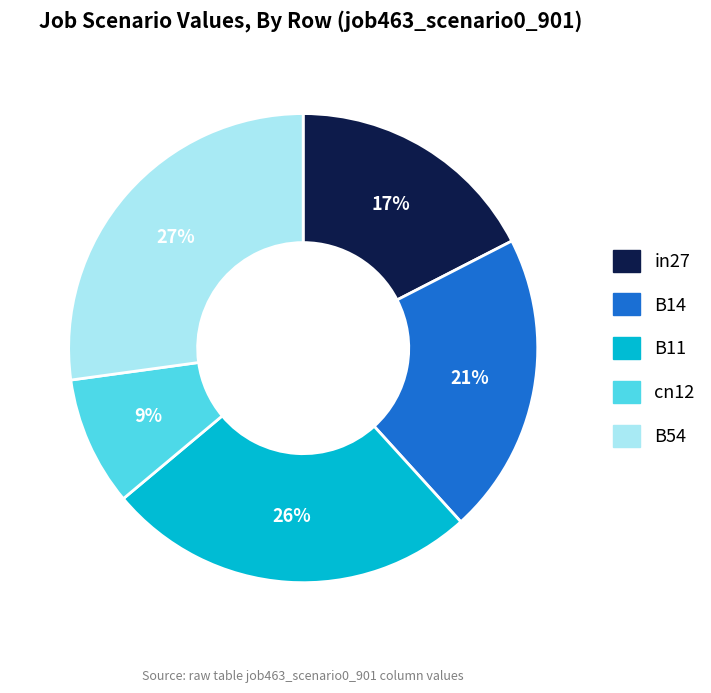

What is the ratio of the value at B14 to the value at B11?

0.8